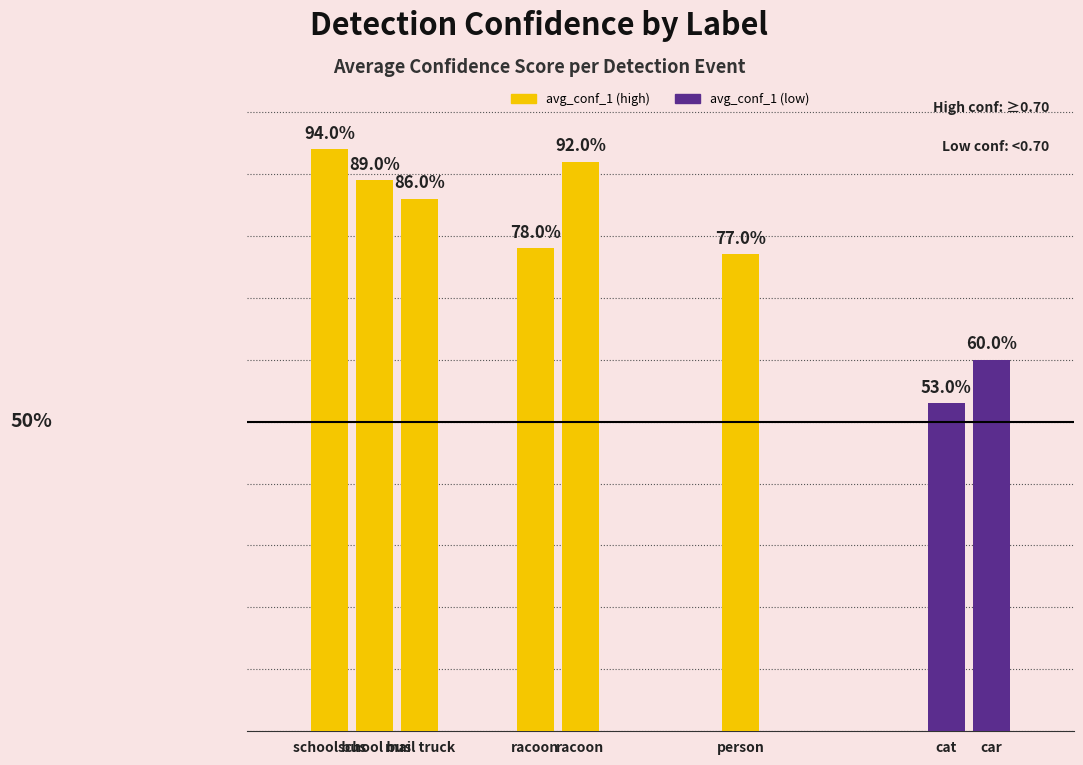

Are the bars horizontal?

No